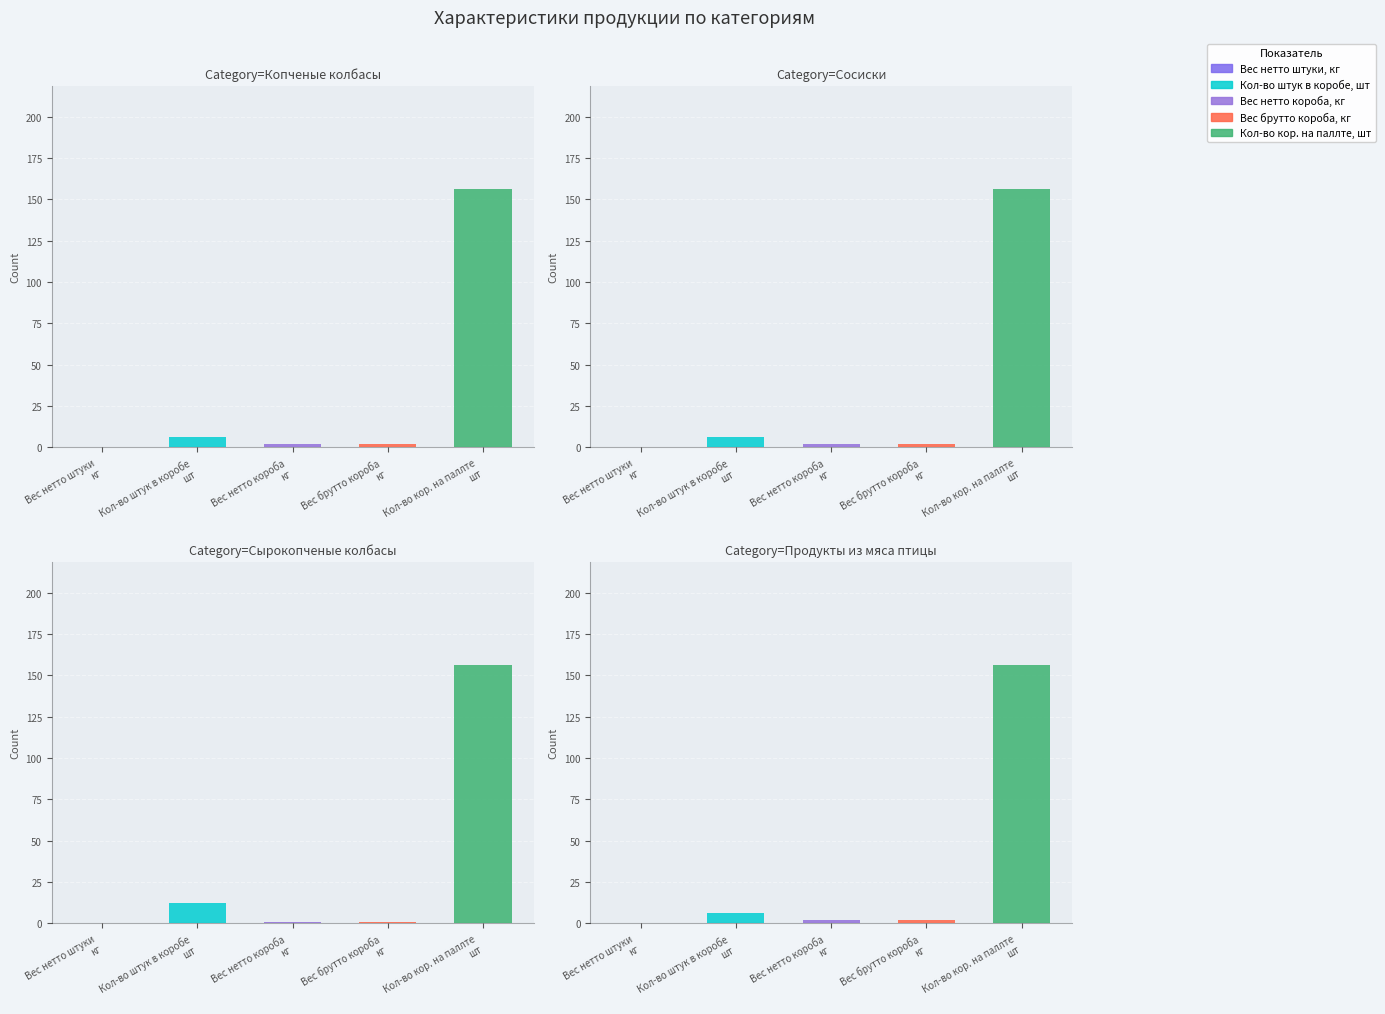

How many bars are there in each group?

5